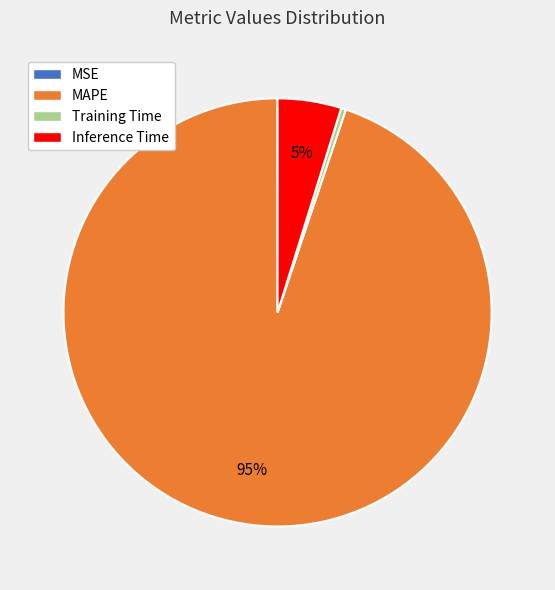

Is the sum of Inference Time and MAPE greater than half?

Yes